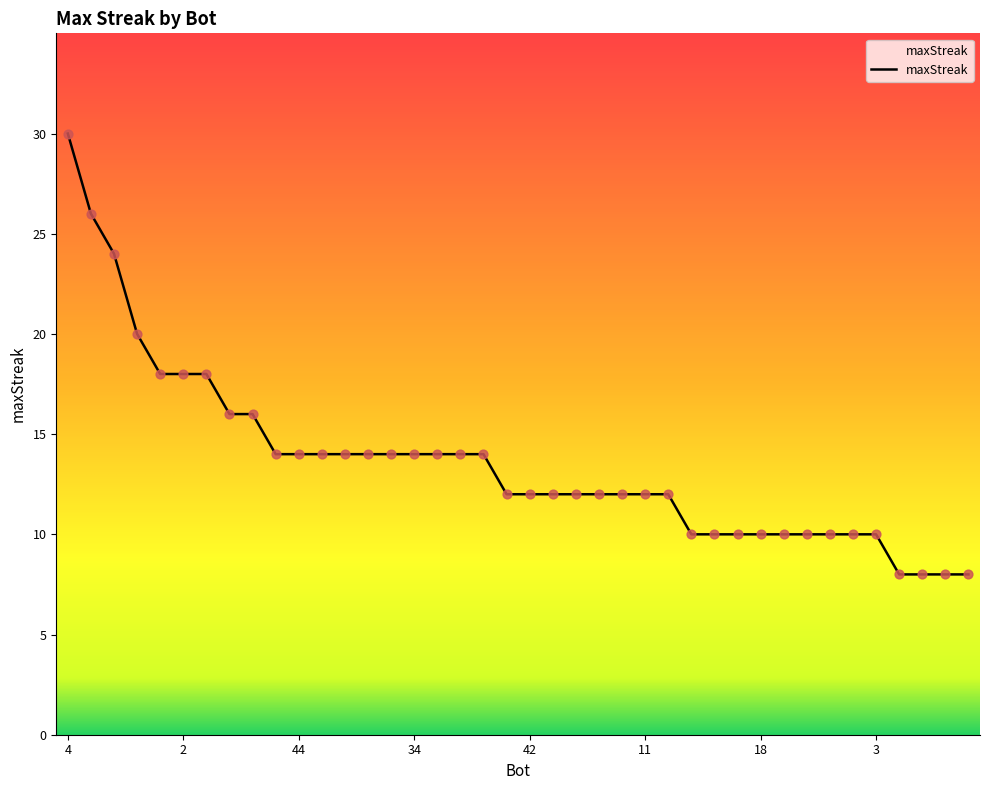

What is the smallest value displayed?

8